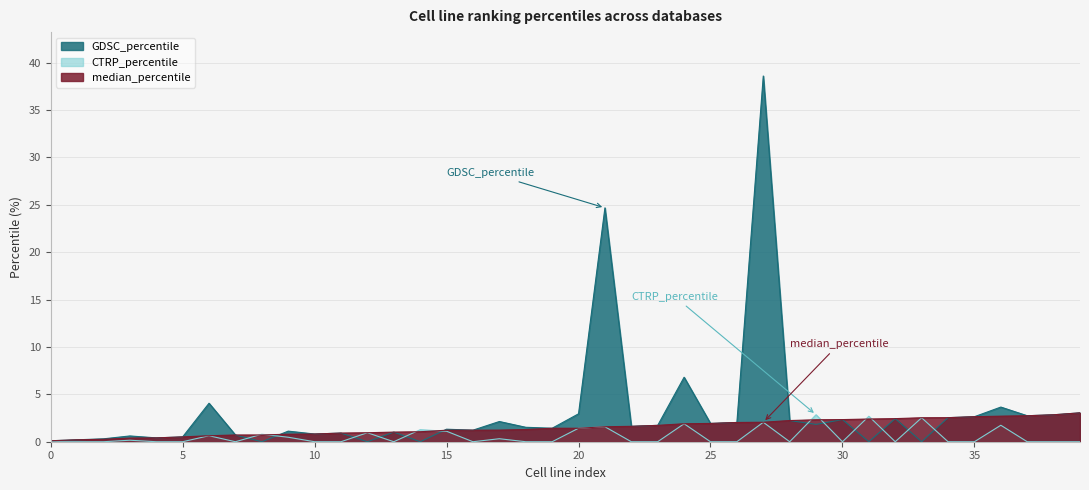

At which category is the sum across all series the highest?

27